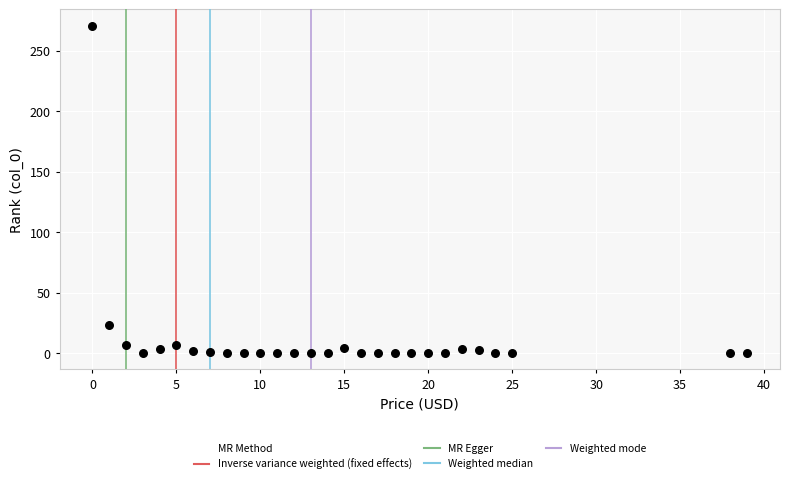

What Y value in the scatter plot is closest to 135?

22.9